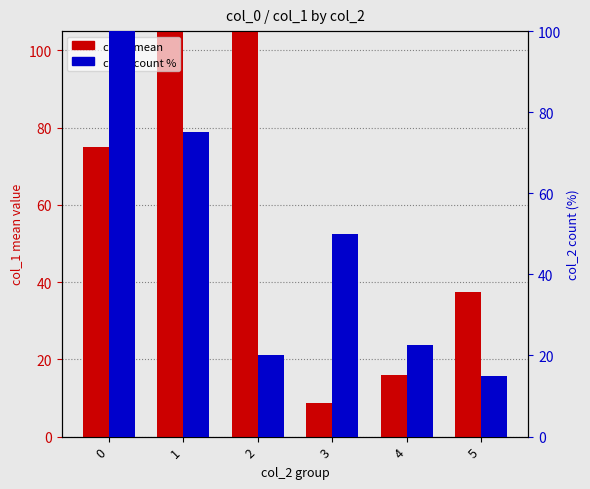

What is the difference between the maximum and minimum values in the col_2 (count %) series?

85.0